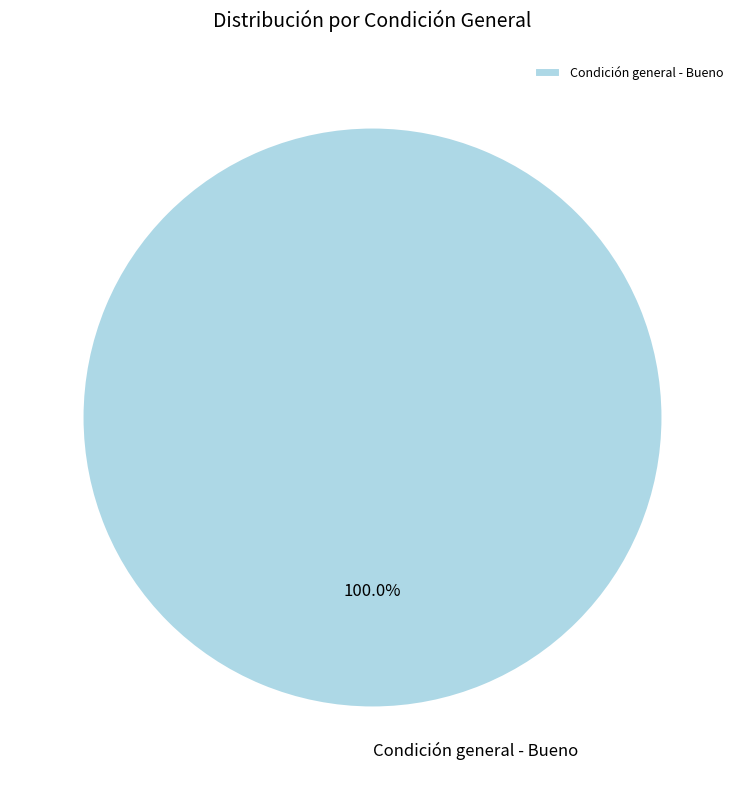

Count the number of slices in the pie.

1